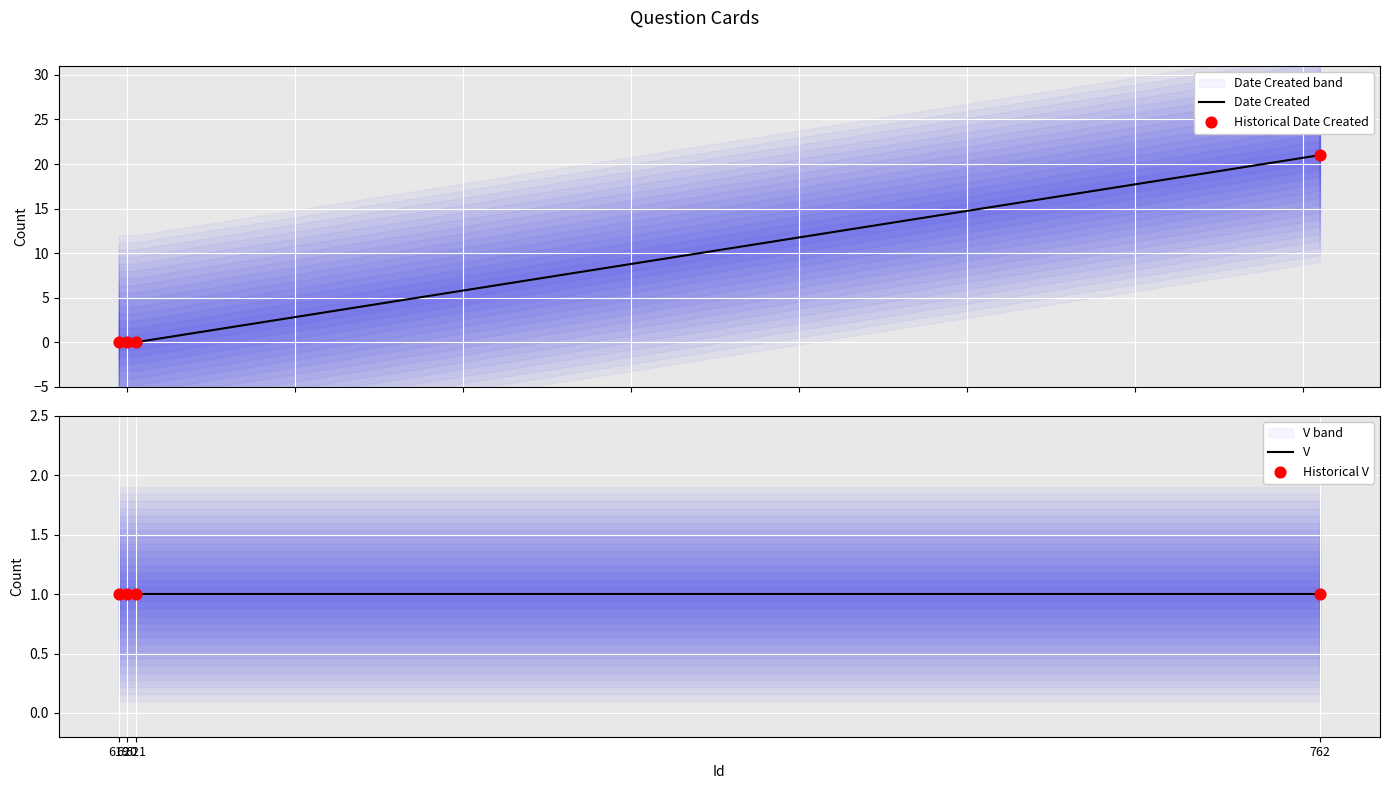

At how many categories does at least one series exceed 13?

1